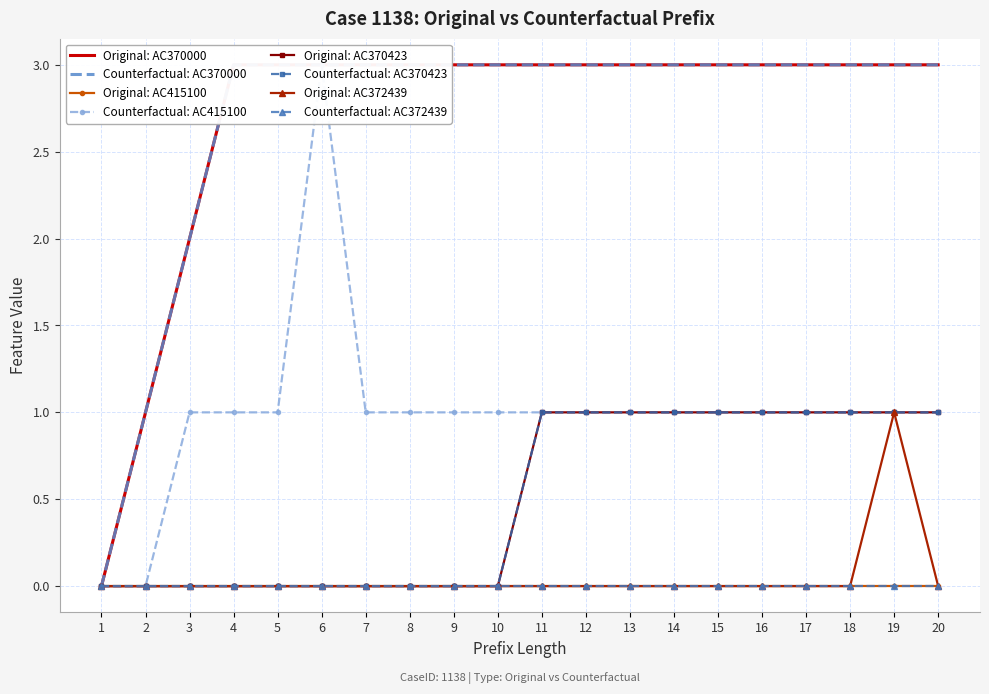

Rank the series at 3 from lowest to highest value.

Original (AC370000), Counterfactual (AC370000)